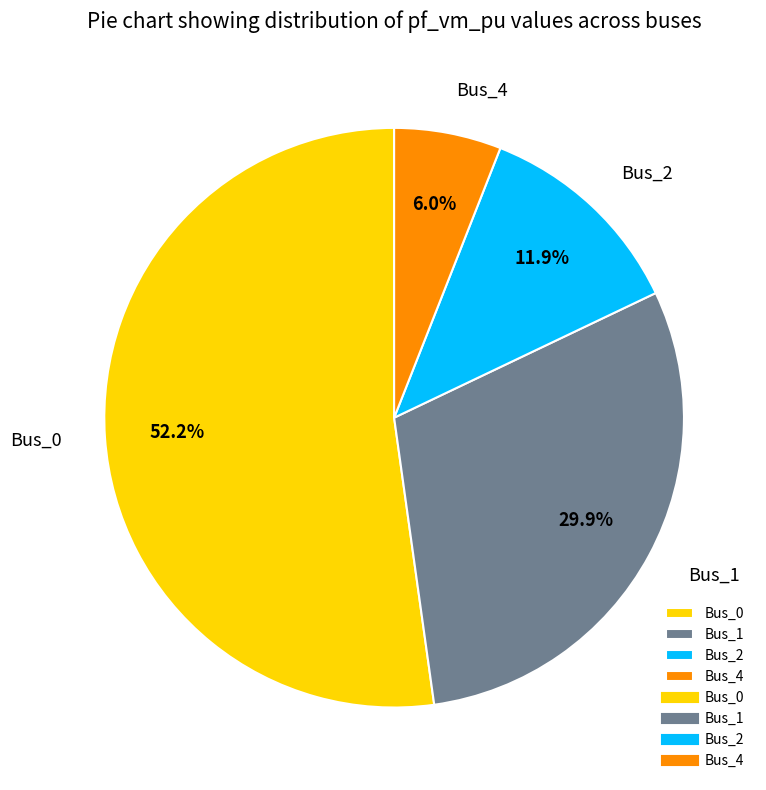

The Bus_1 slice represents 36% of the pie. True or false?

False